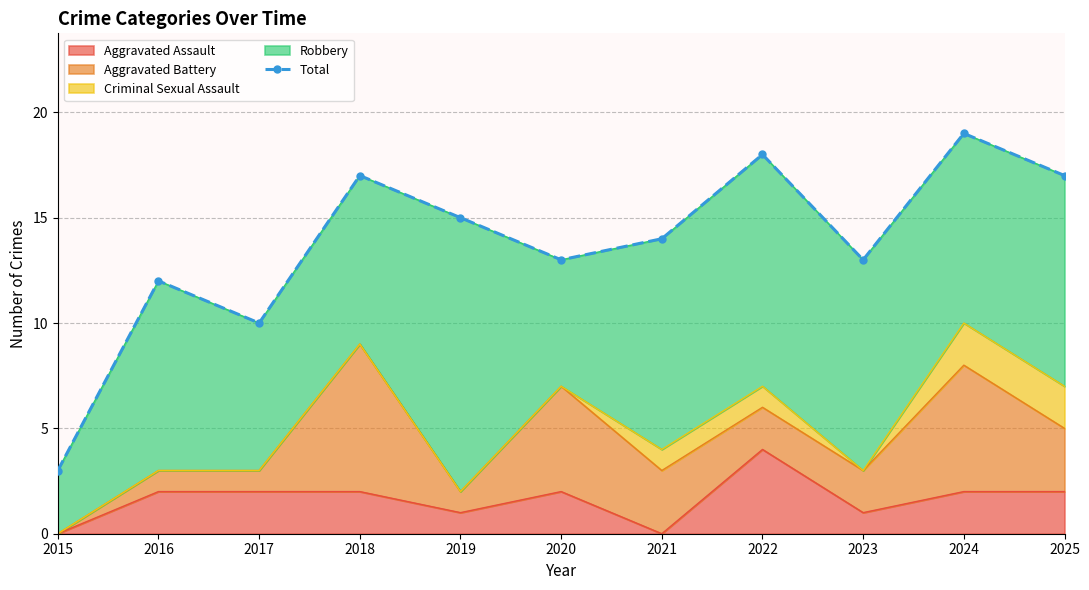

What is the minimum value shown in the chart?

3